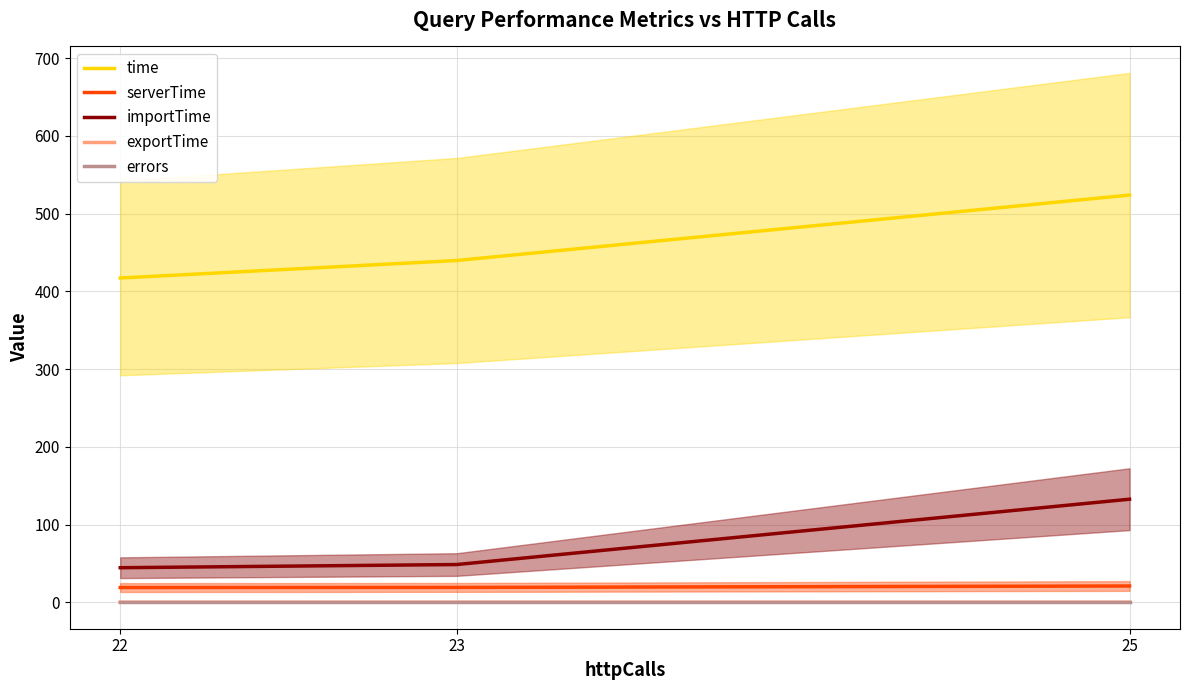

The value of exportTime at 22 is 0.1. True or false?

True